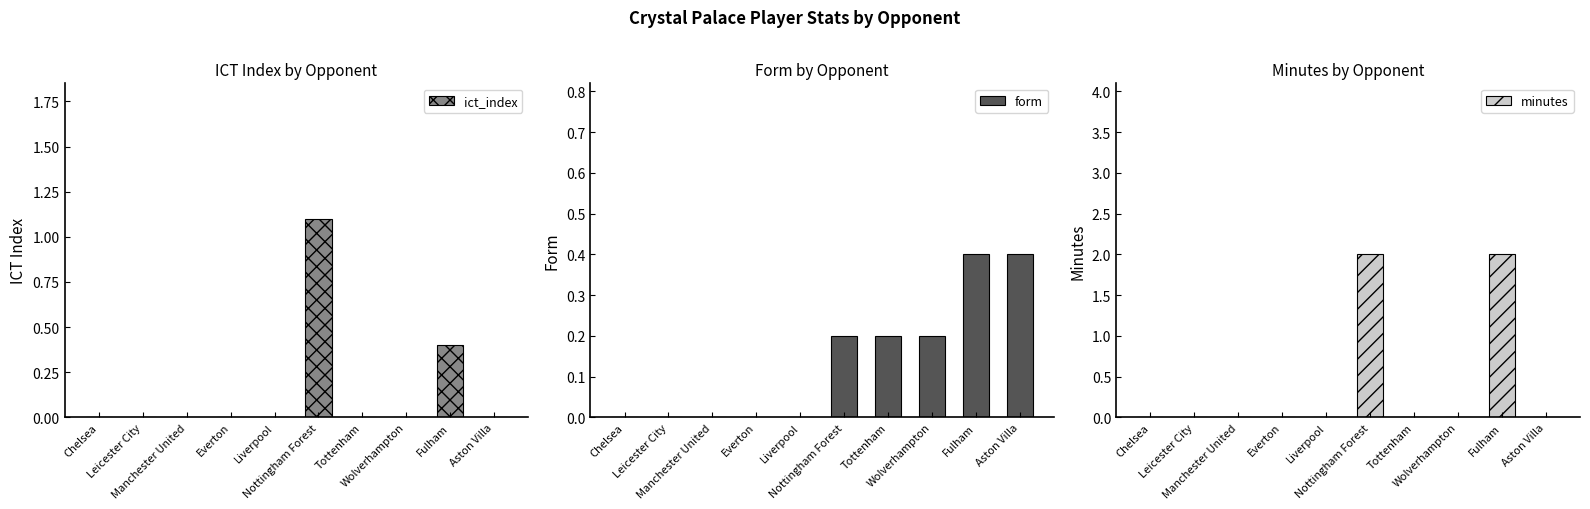

Rank the categories by ict_index value from highest to lowest.

Nottingham Forest, Fulham, Chelsea, Leicester City, Manchester United, Everton, Liverpool, Tottenham, Wolverhampton, Aston Villa